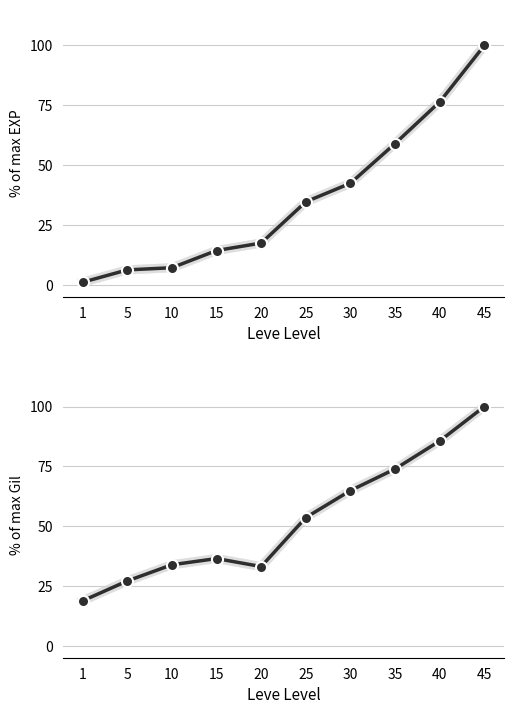

Which category has the highest value in the Leve Gil series?

45